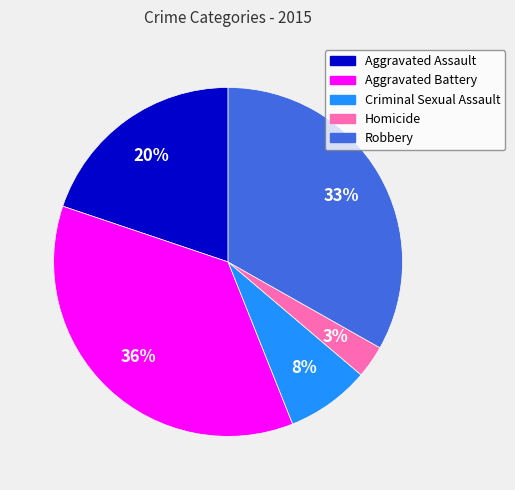

To the nearest percent, what portion does Homicide represent?

3%